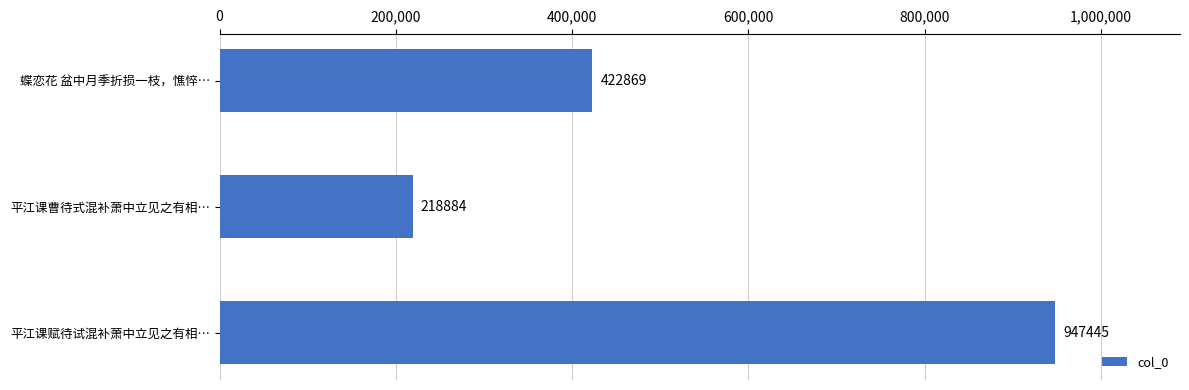

Reading top to bottom, extract all data points from this chart.

422869	218884	947445